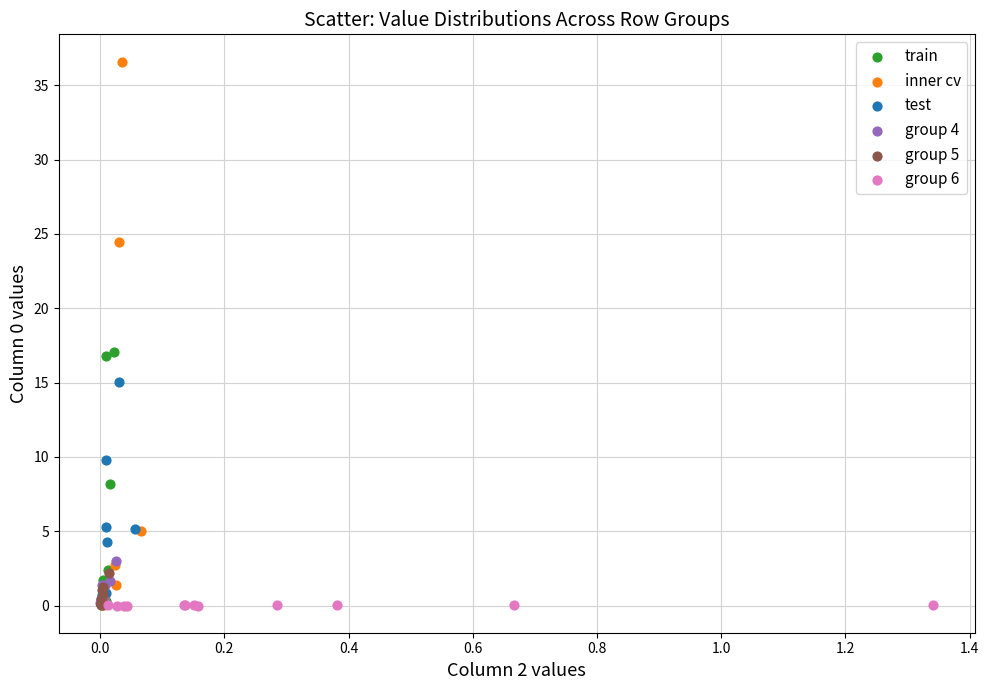

Which series contains the highest Y value?

inner cv